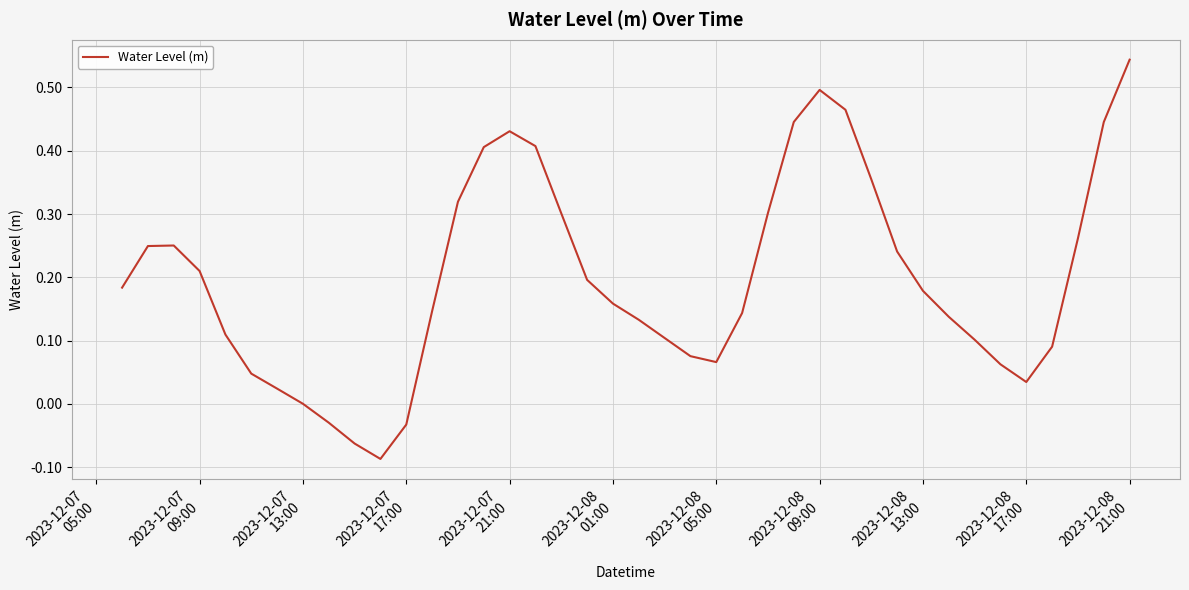

What is the difference between the maximum and minimum values?

0.6